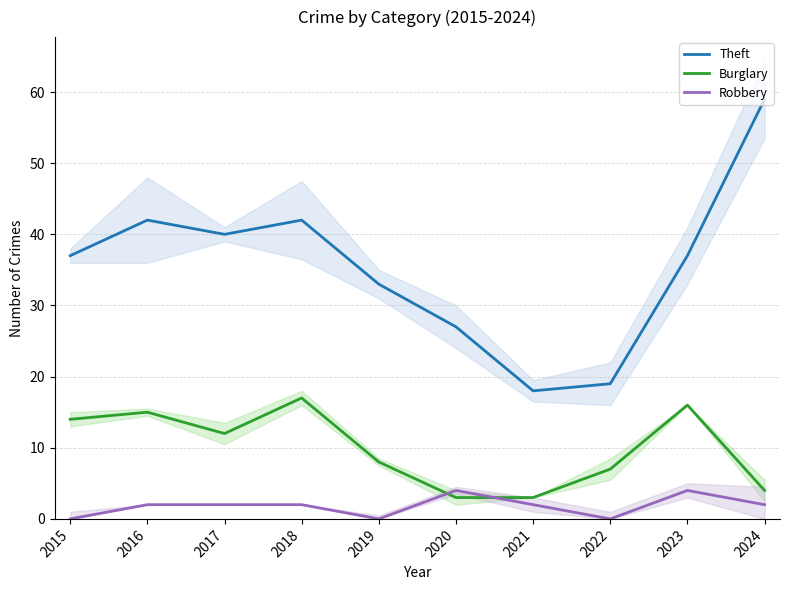

True or false: Theft and Robbery cross at least once.

False